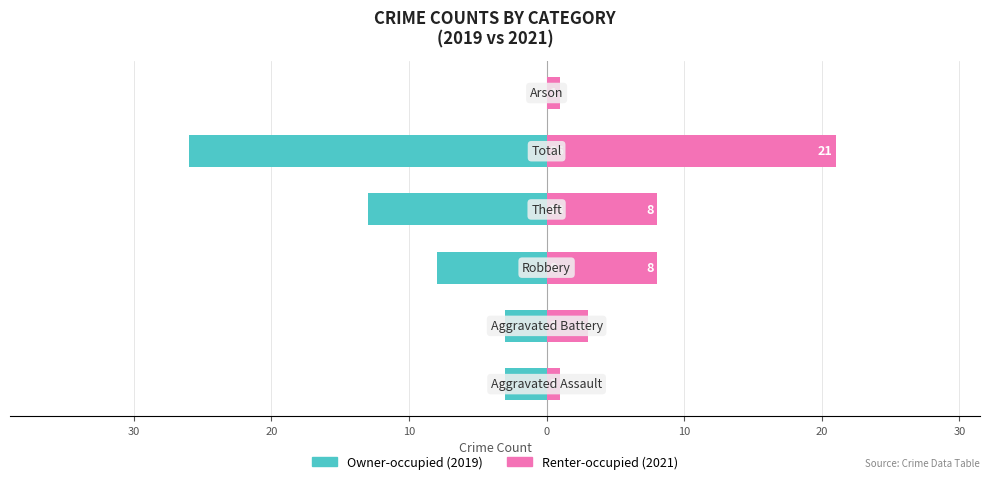

Is the value of Owner-occupied at 0 greater than the value of Renter-occupied at 10?

No